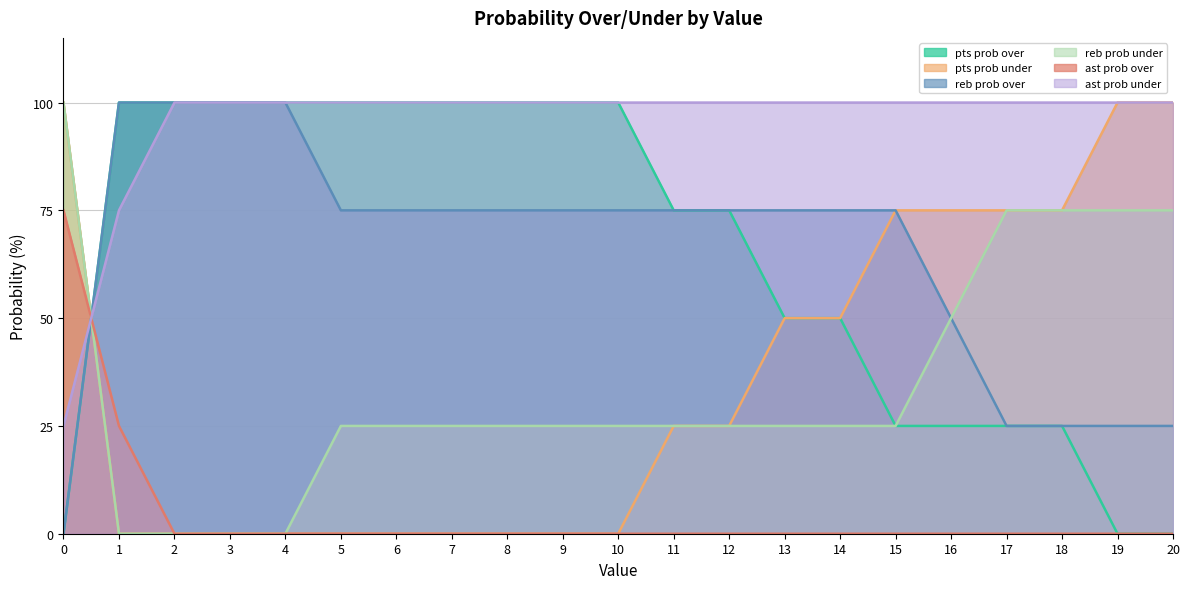

Between 9 and 18, which series saw the biggest shift?

pts prob over